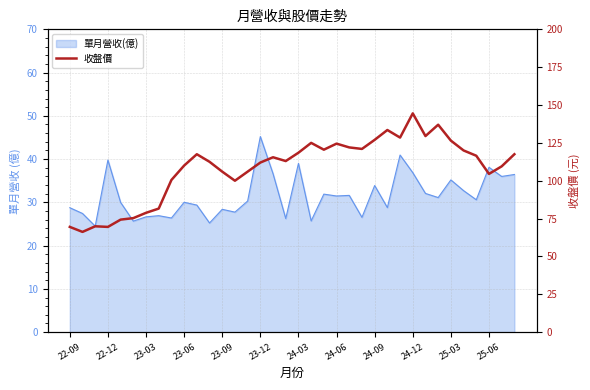

Does the chart have visible grid lines?

Yes